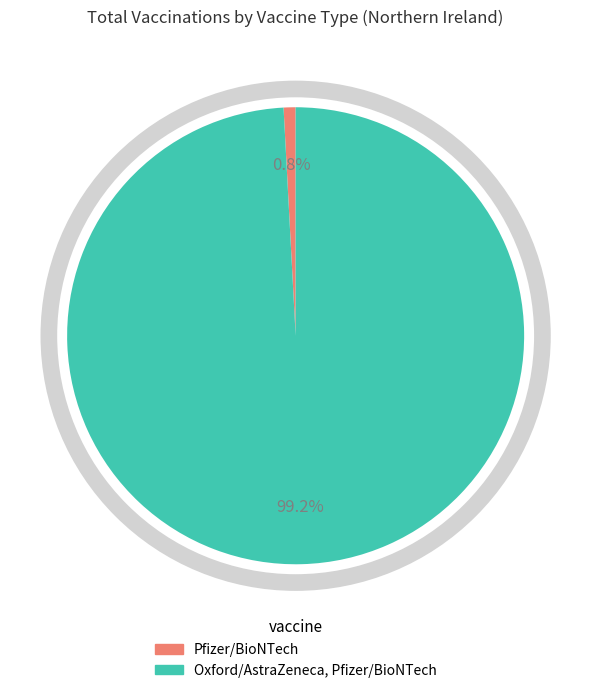

How many slices are in this pie chart?

2